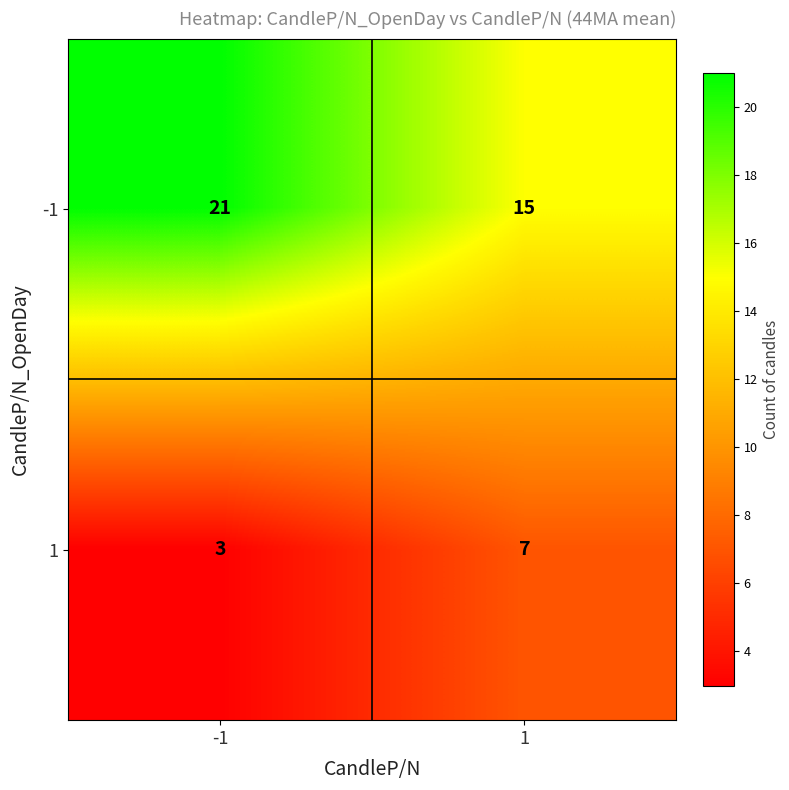

True or false: -1 has a value of 21 at 1.

False